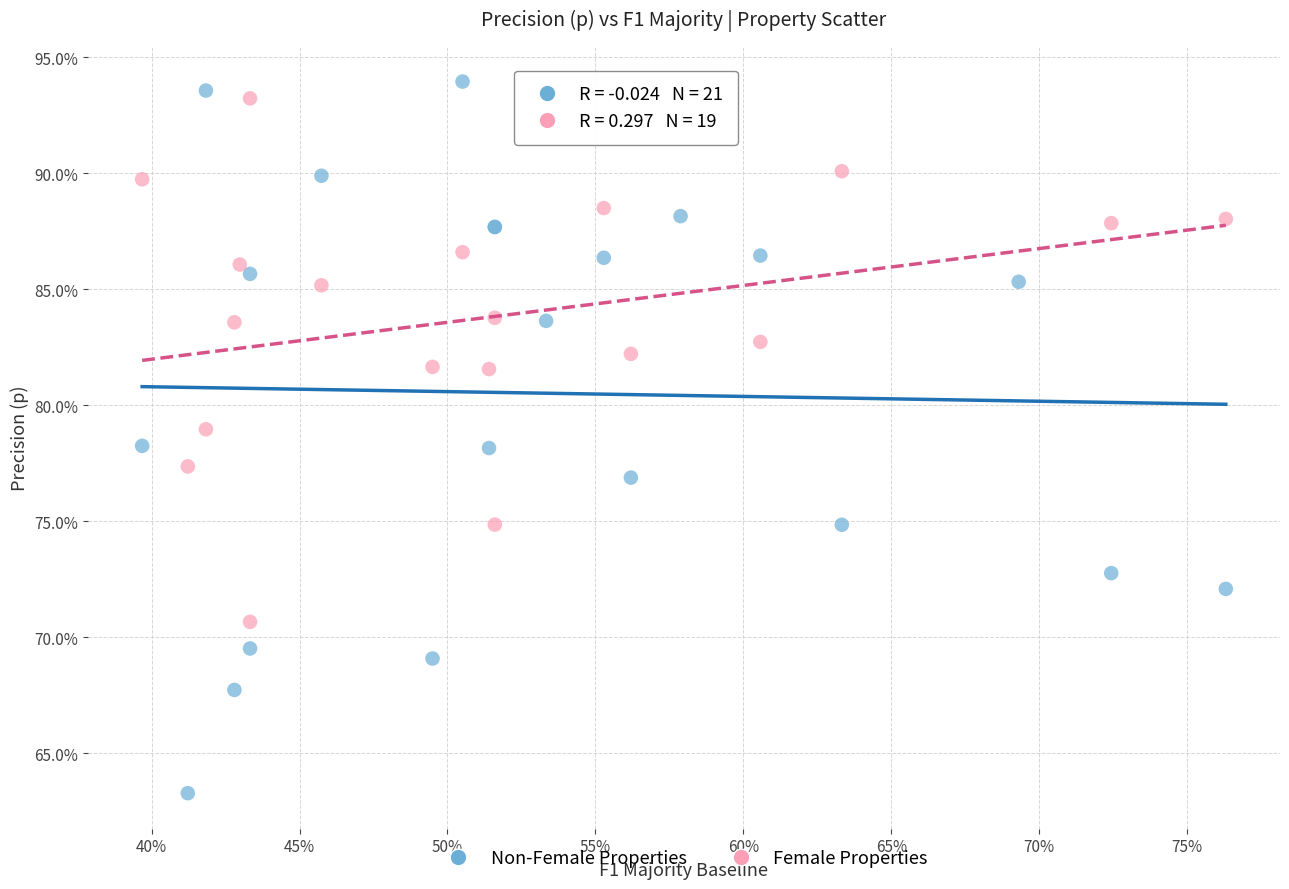

What are all the series names shown in the legend?

Non-Female Properties, Female Properties